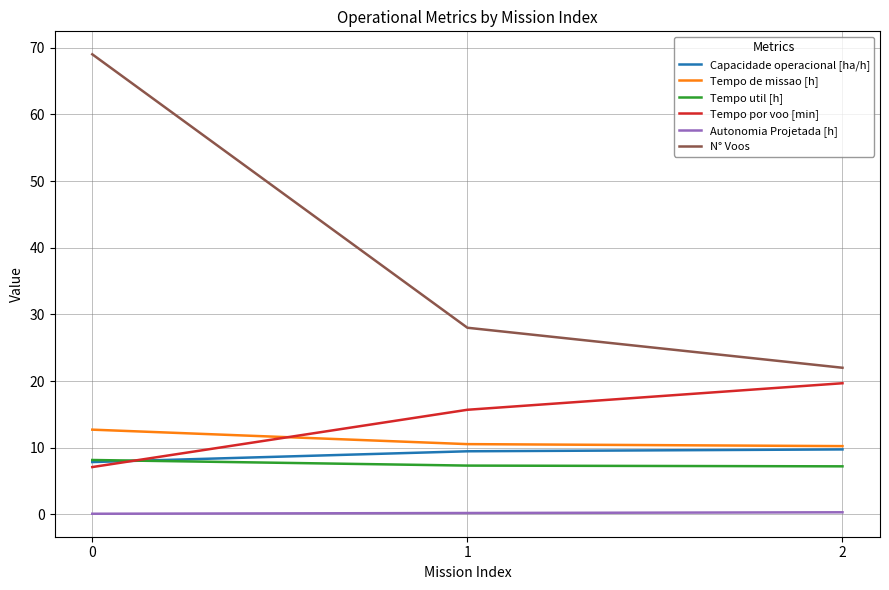

At how many categories does at least one series exceed 14?

3